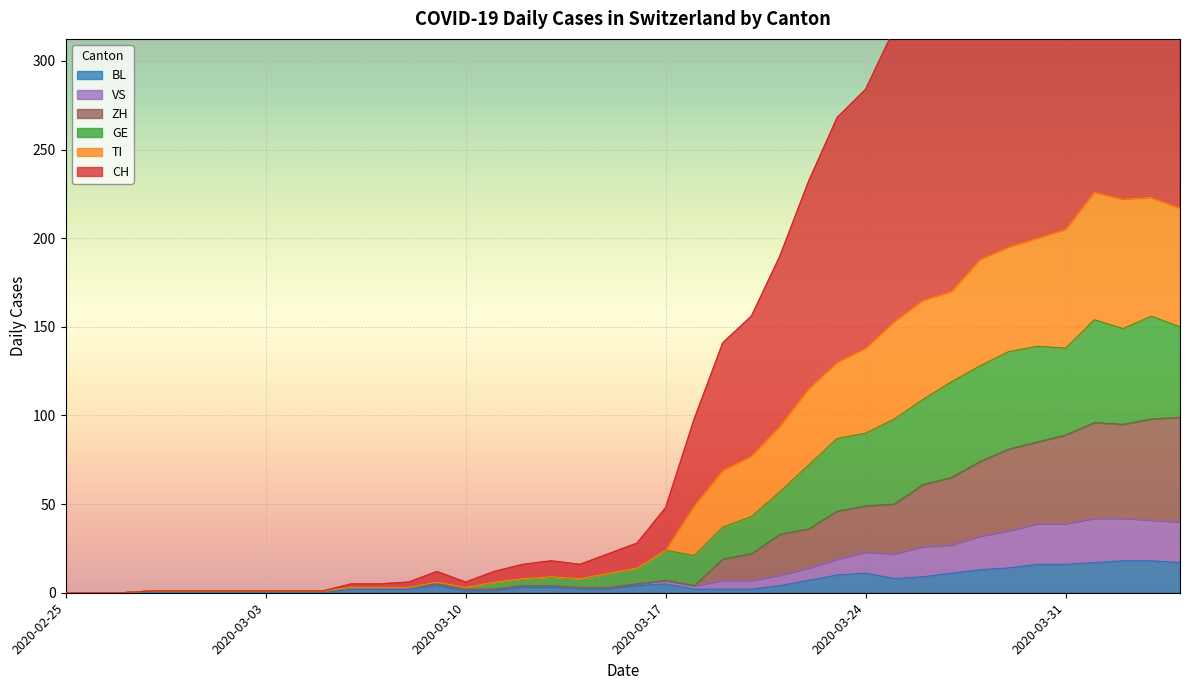

What is the total value across all series at 2020-03-29?

867